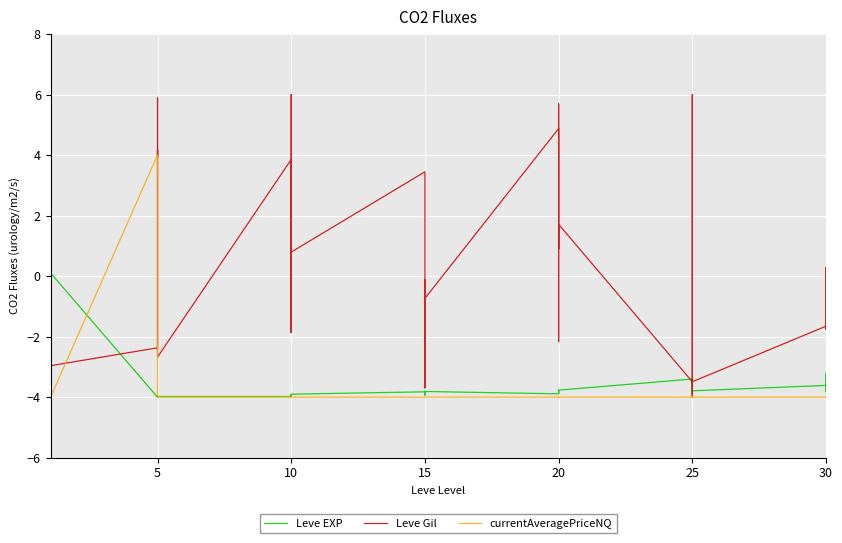

Is the value of Leve EXP at 10 greater than the value of Leve Gil at 15?

No